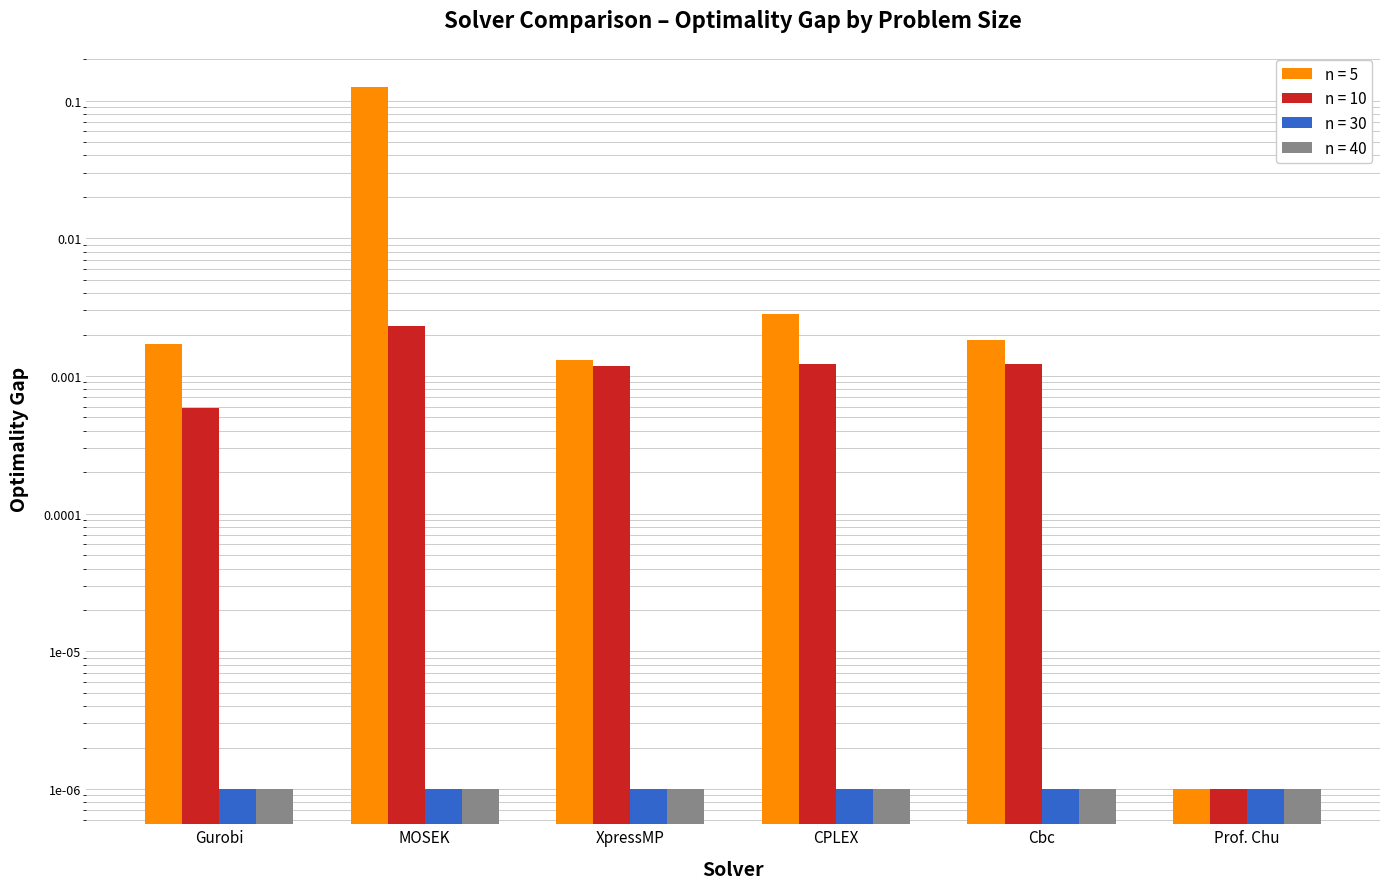

Which series has the widest spread of values?

n = 5